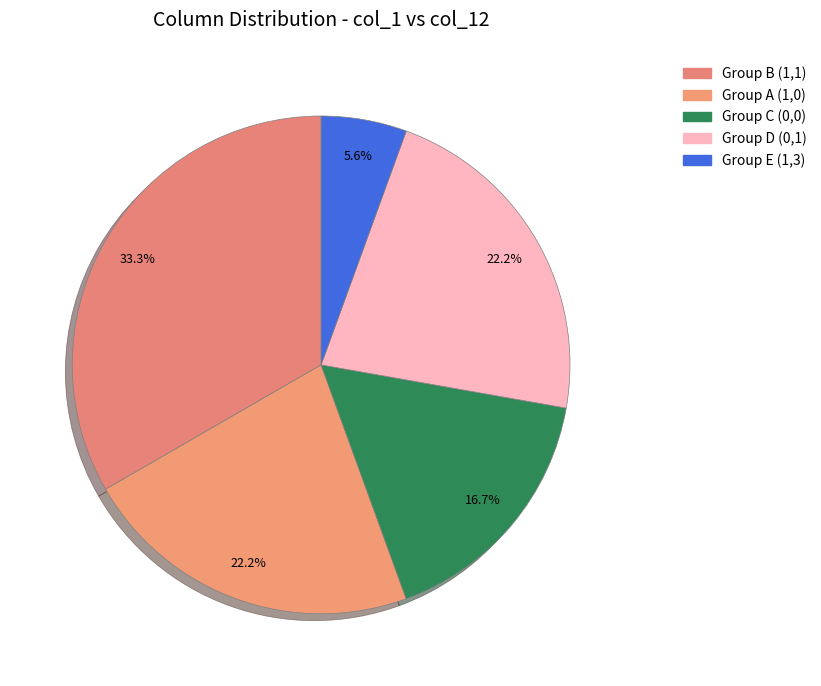

How many slices are in this pie chart?

5